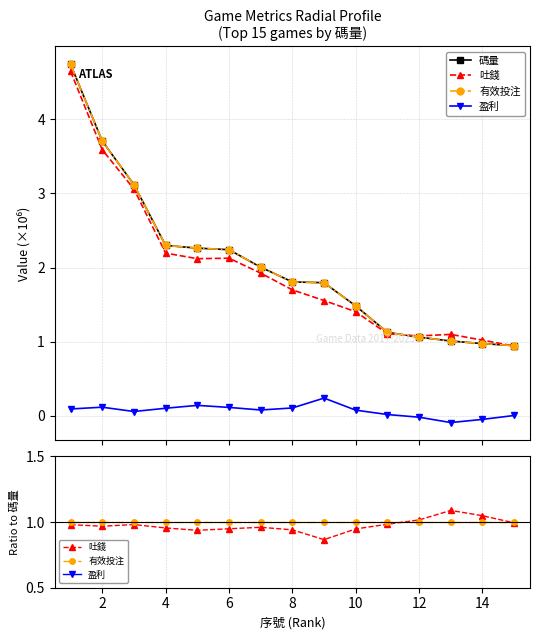

What is the lowest value of the 碼量 series?

0.9